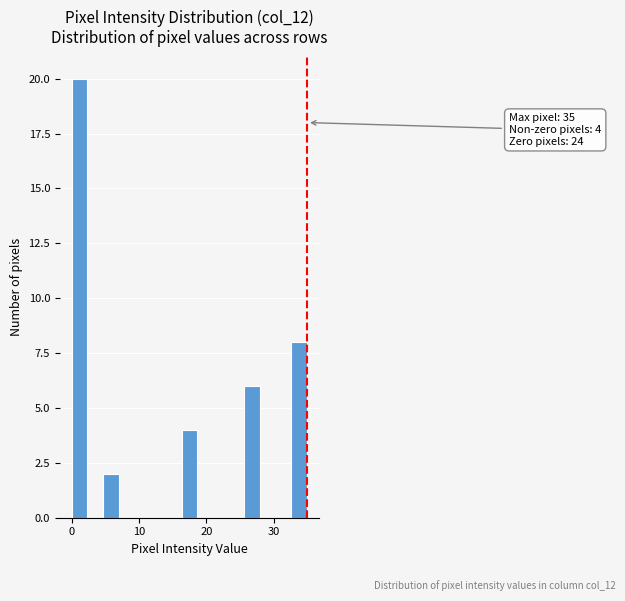

Around what value on the x-axis is the tallest bar? Give the approximate position of its centre, as read against the axis.

1